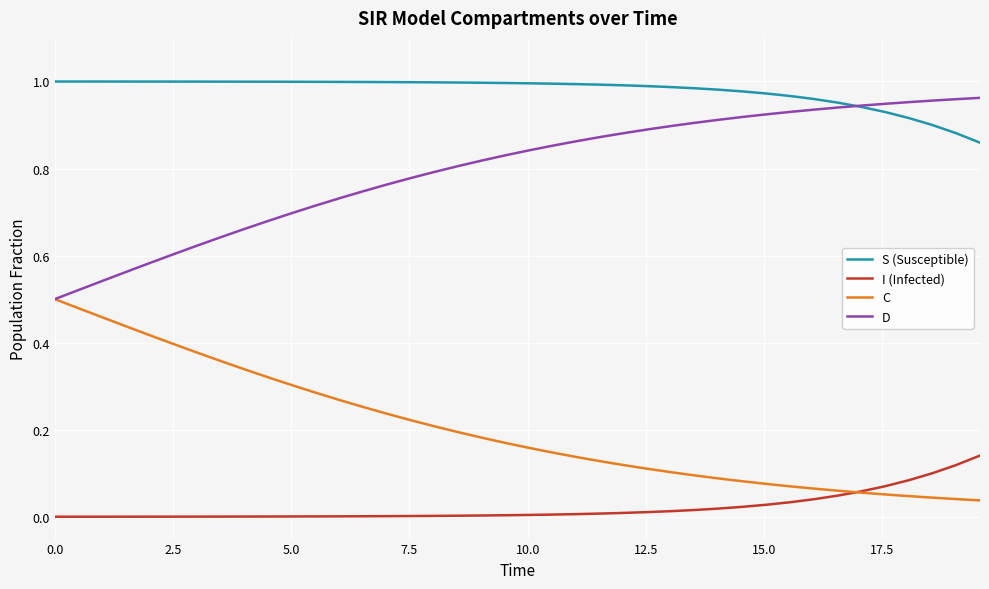

Is this an area chart (filled region under the line)?

No